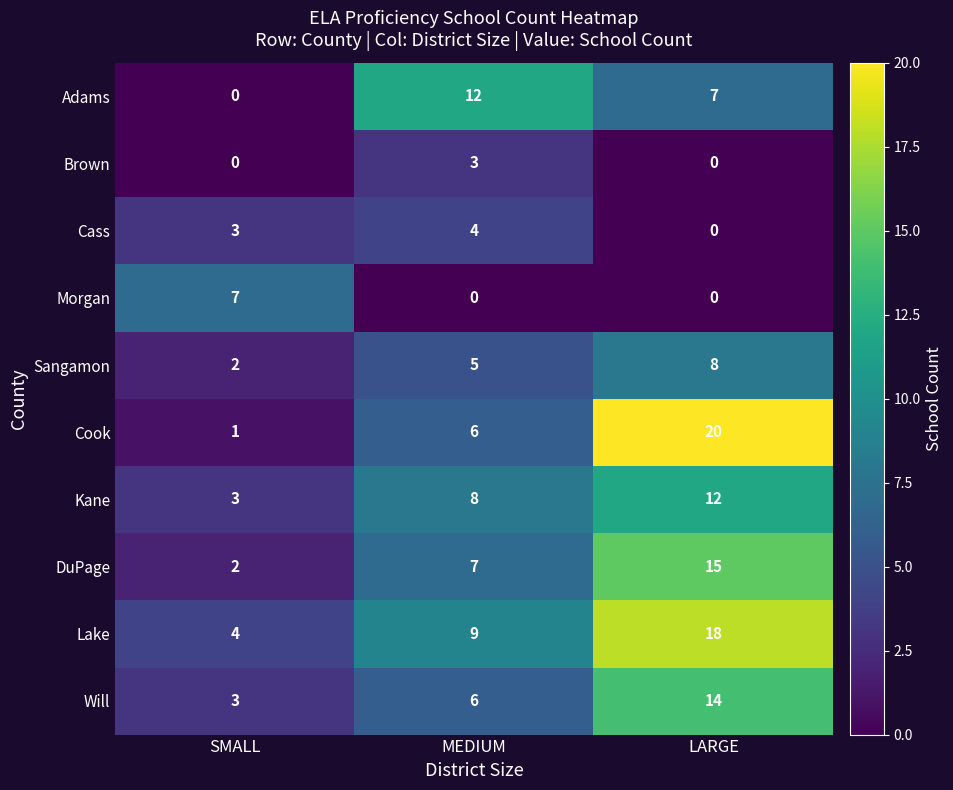

Which category has the highest value in the Morgan series?

SMALL